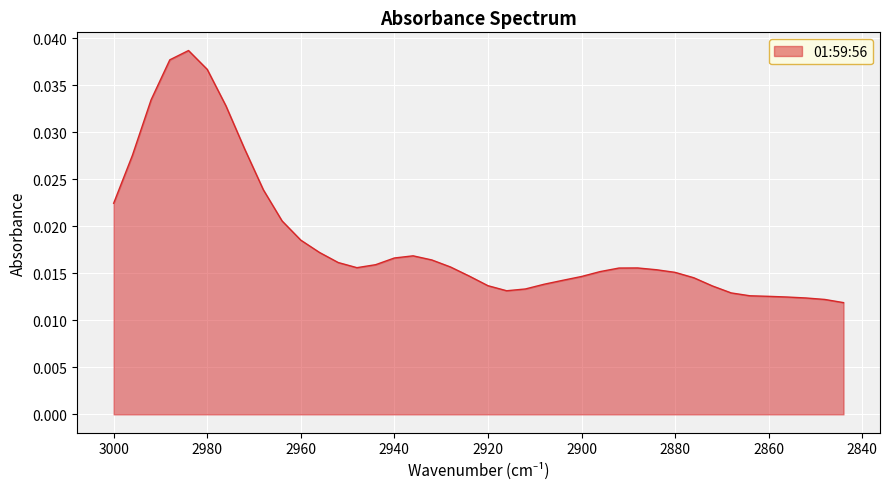

Between 2936 and 2888, which is larger?

2936